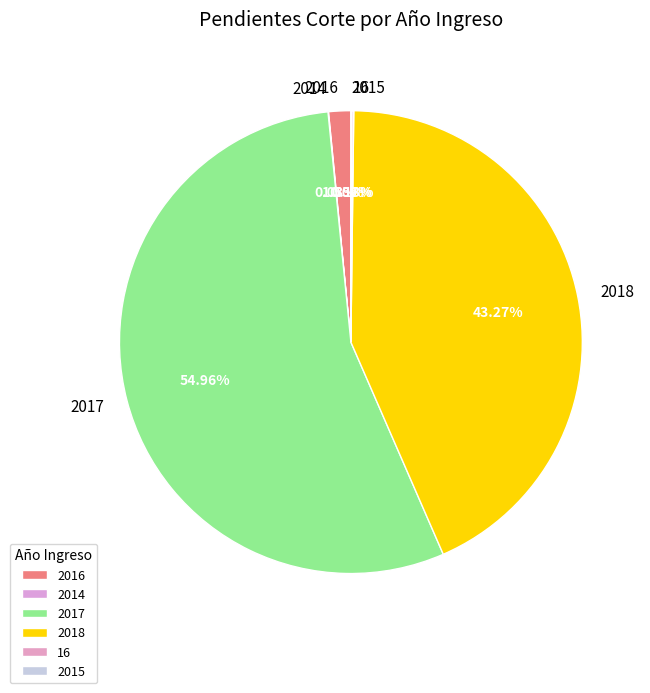

What is the majority slice?

2017